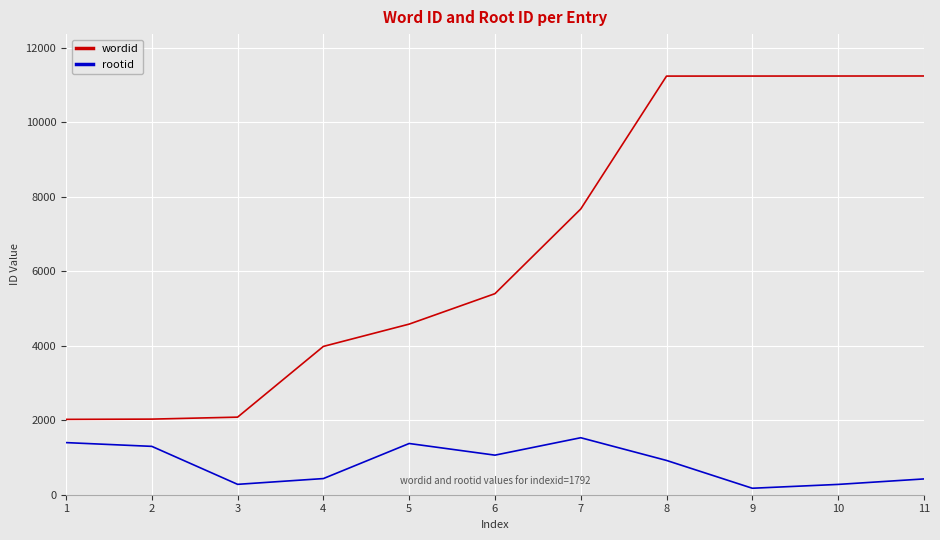

True or false: rootid and wordid intersect in this chart.

False